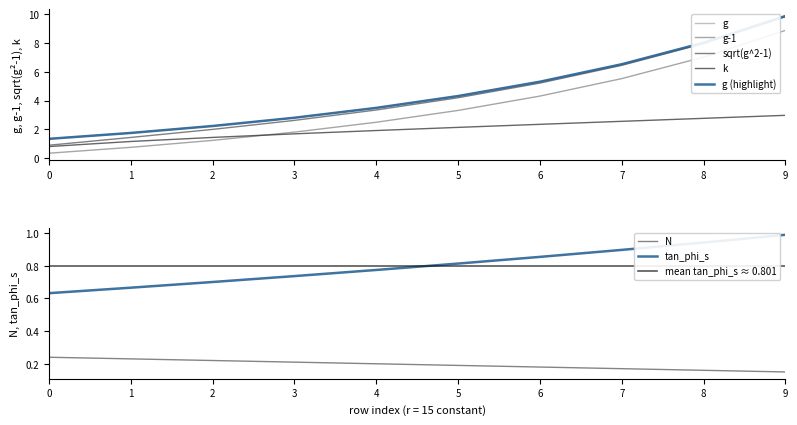

Is it true that N equals 0.1 at 5?

False